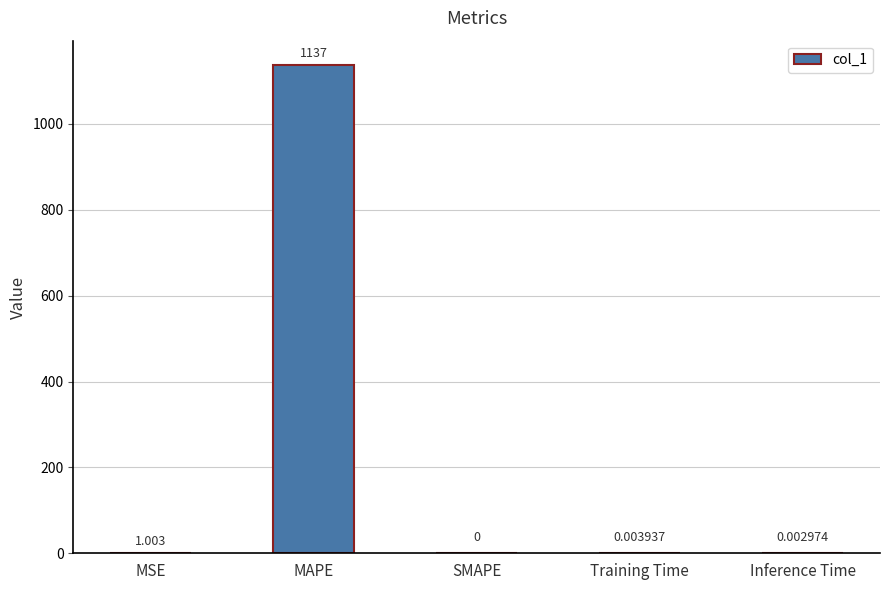

The chart shows a value of 1589.2 at MAPE. True or false?

False